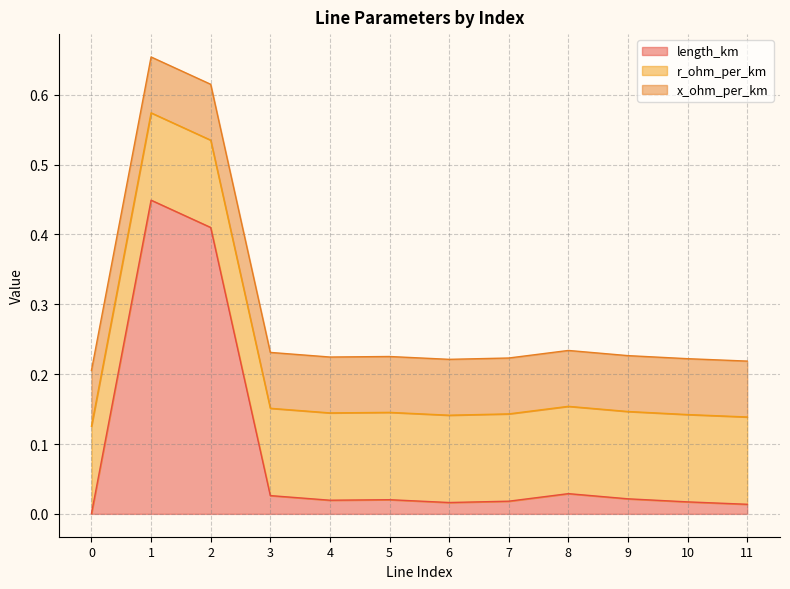

Where do r_ohm_per_km and length_km first cross each other?

0 and 1